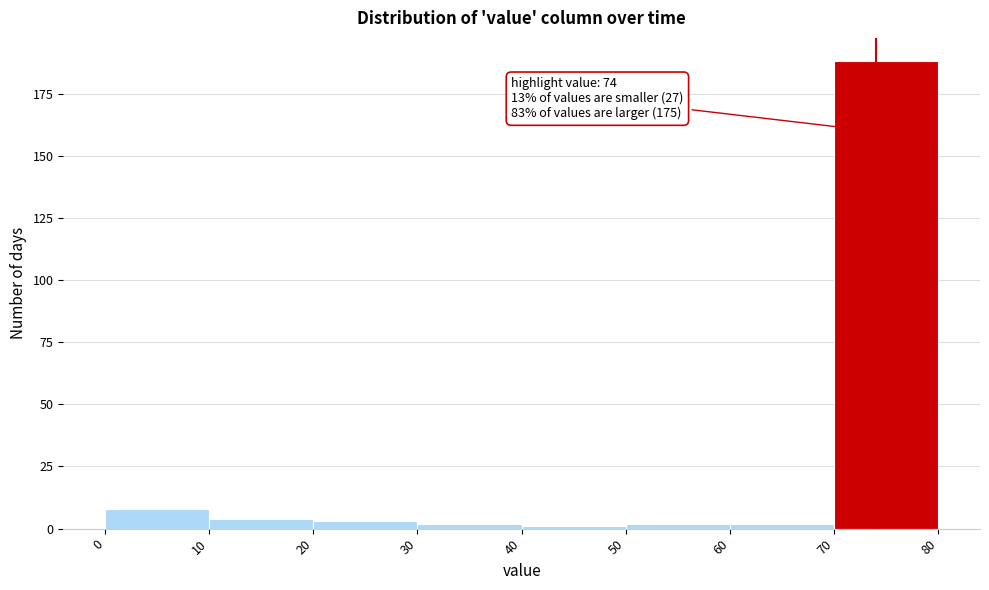

Over which range of the x-axis is the bar tallest?

70 to 80